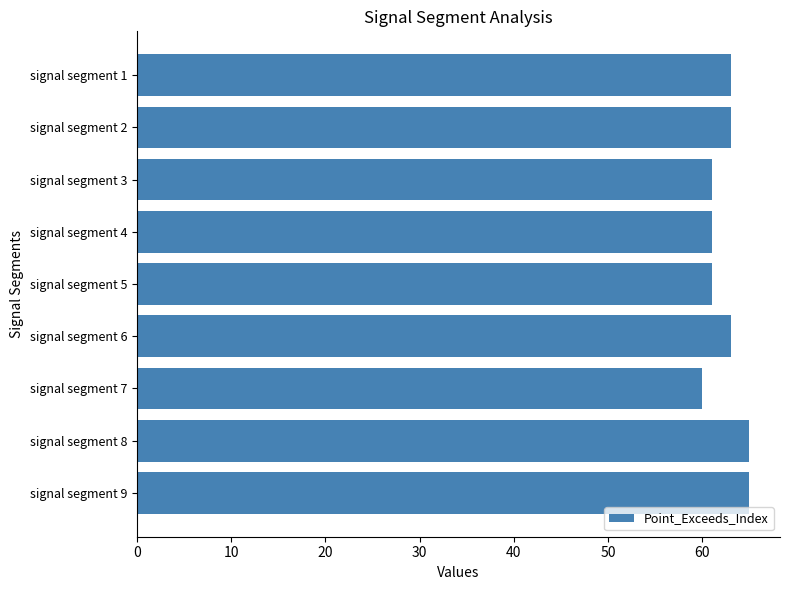

True or false: the data shows 26 at signal segment 7.

False